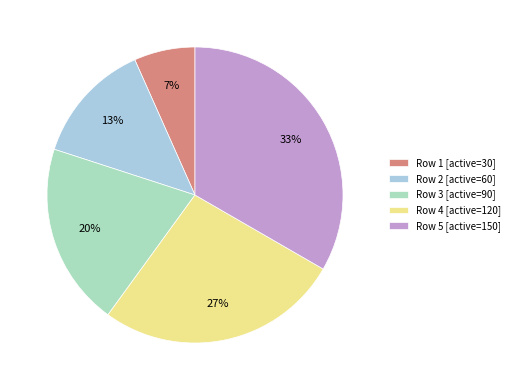

Between Row 3 [active=90] and Row 2 [active=60], which is larger?

Row 3 [active=90]